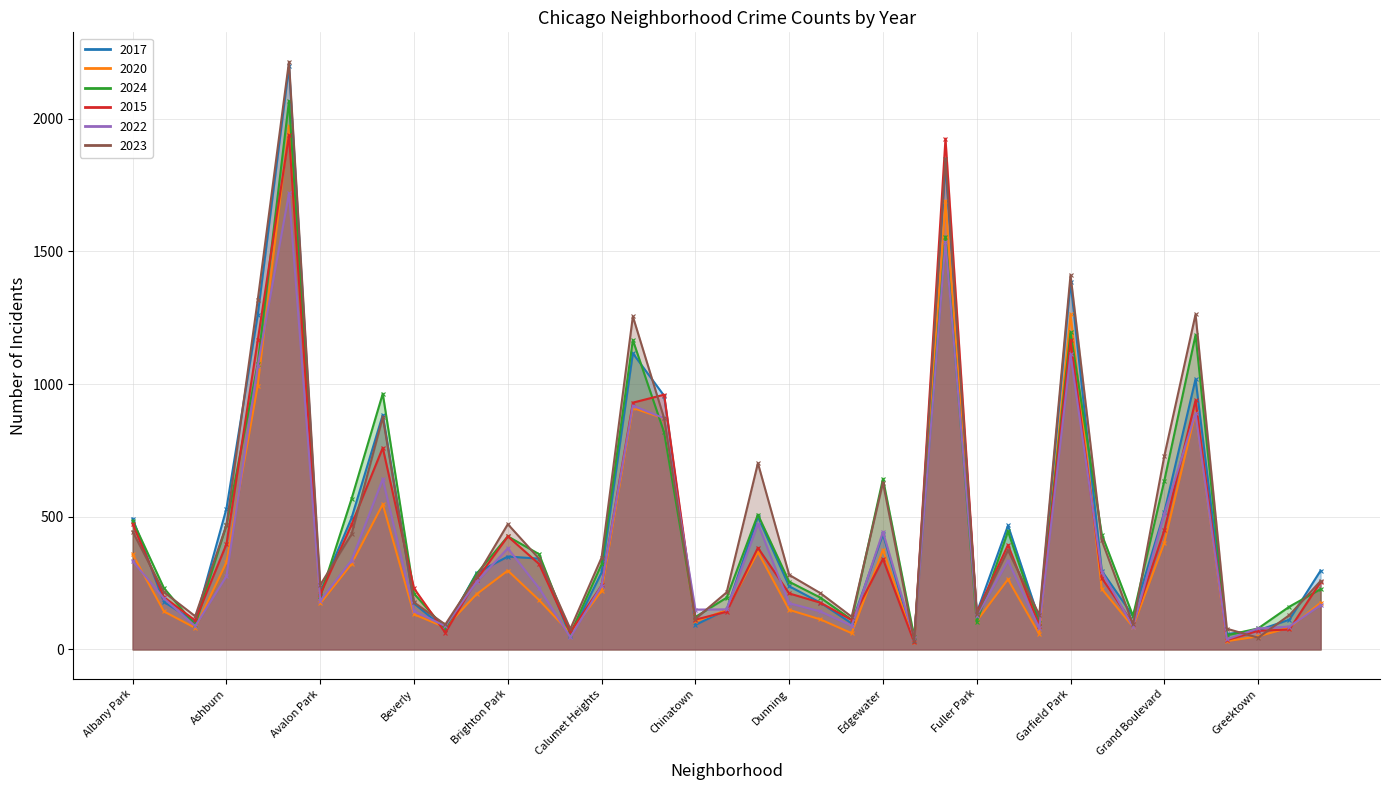

Which has a higher value, Avalon Park or Burnside?

Avalon Park